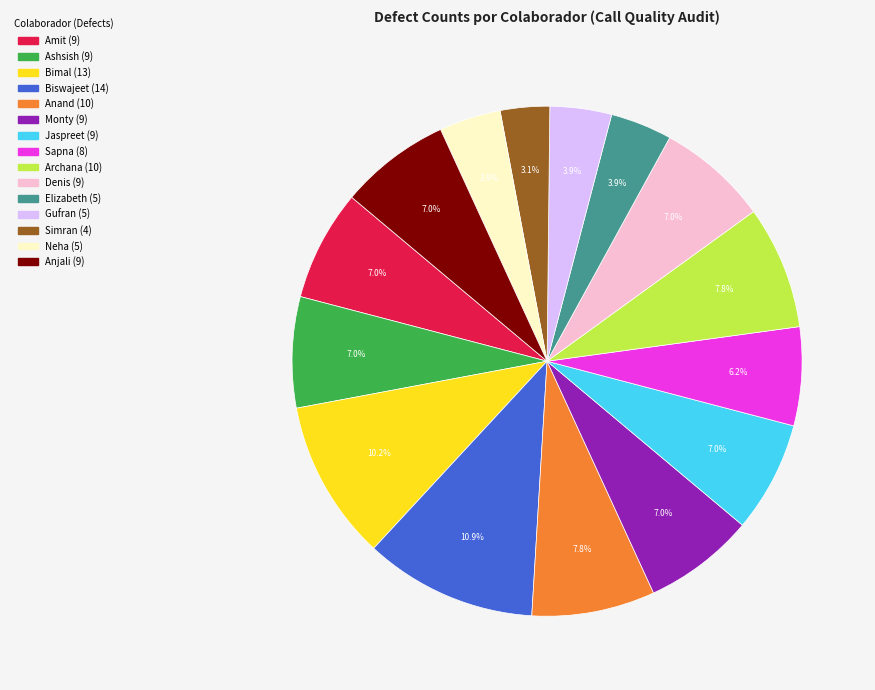

Does any single category account for the majority?

No